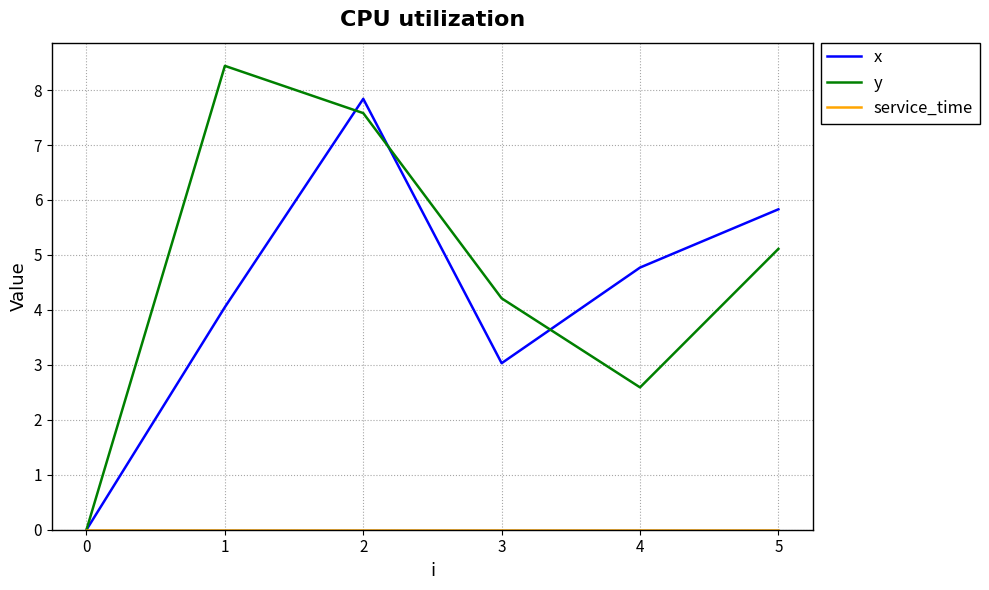

Where does the x series first go above 4?

1